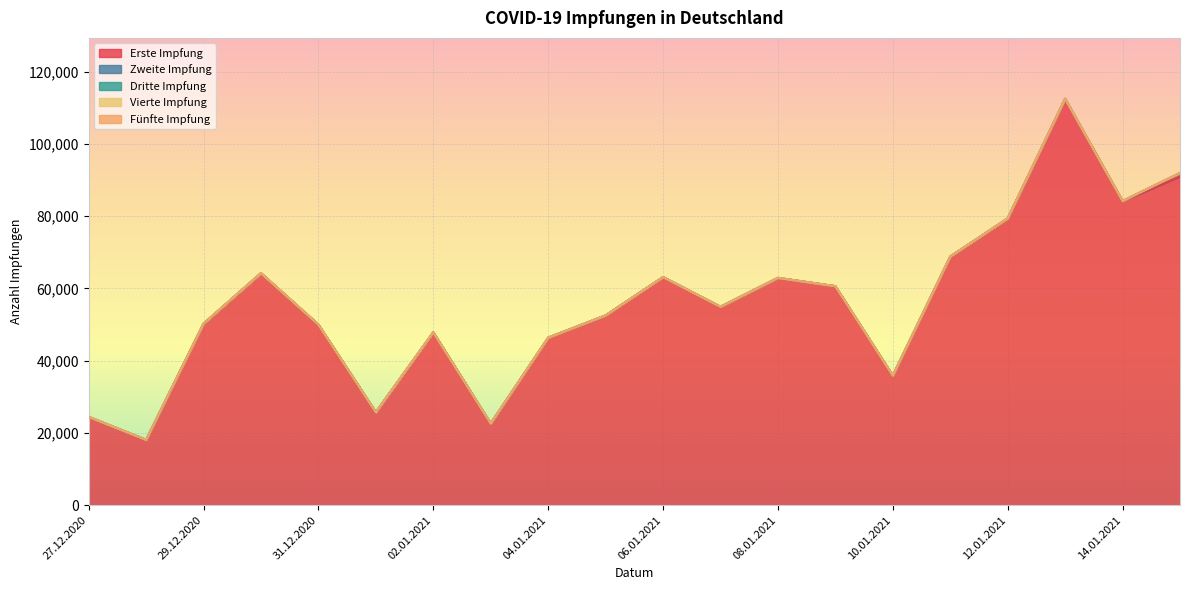

What is the maximum value shown in the chart?

112478